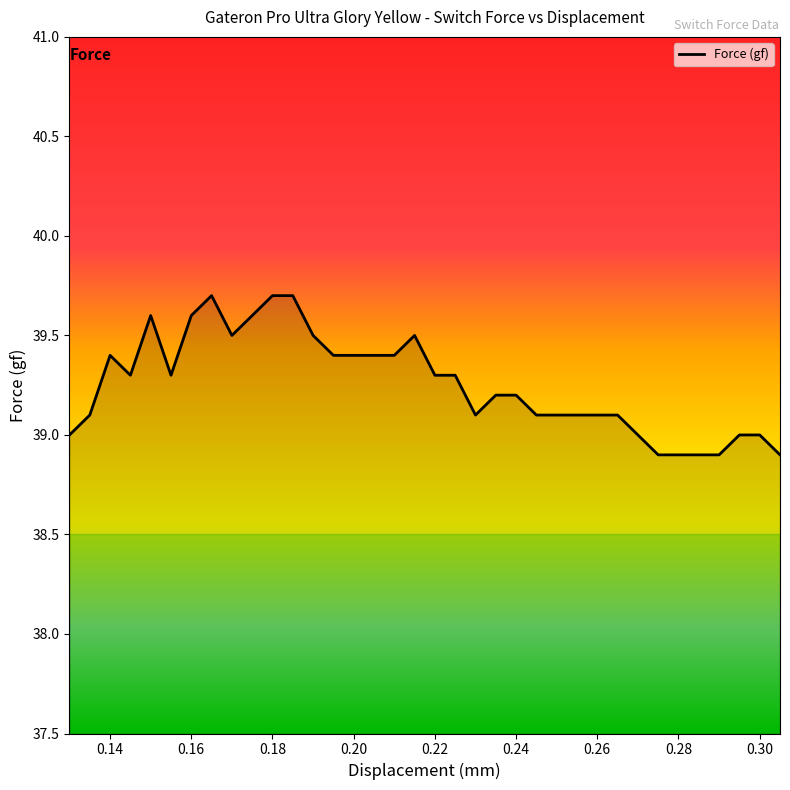

What is the greatest value displayed?

39.7